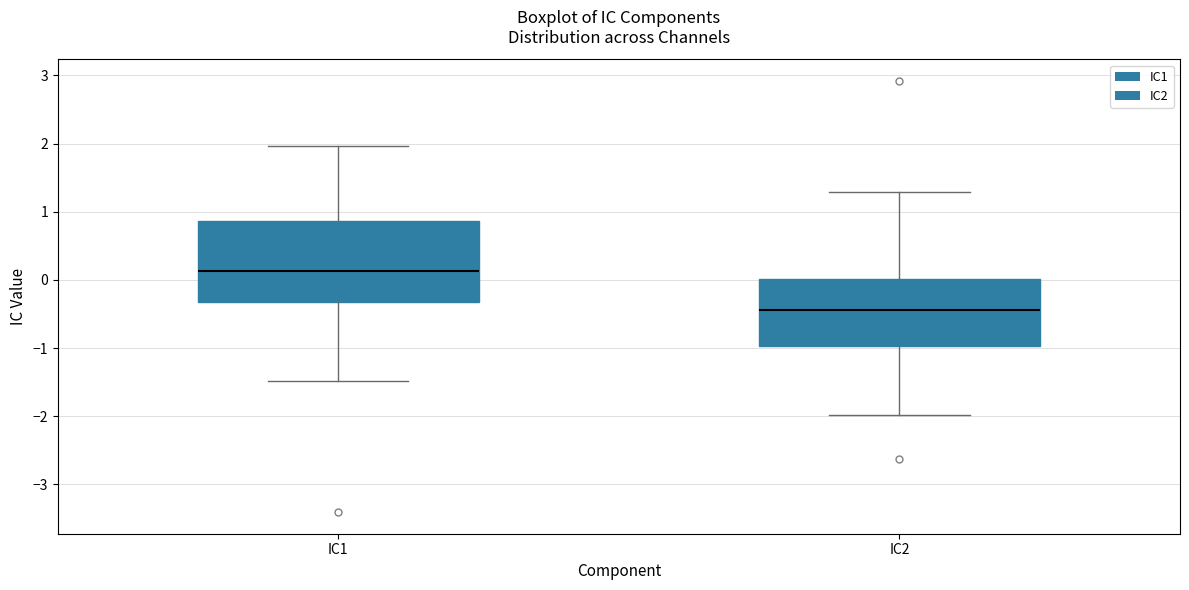

Reading left to right, transcribe this box plot: for each box, give where its median line is, the range the box spans, and where its two whiskers end, as read against the y-axis. The values are not printed on the chart, so give them approximately, as read against the axis.

IC1: median 0.1, box -0.3 to 0.9, whiskers -1.5 to 2.0
IC2: median -0.4, box -1.0 to 0.0, whiskers -2.0 to 1.3